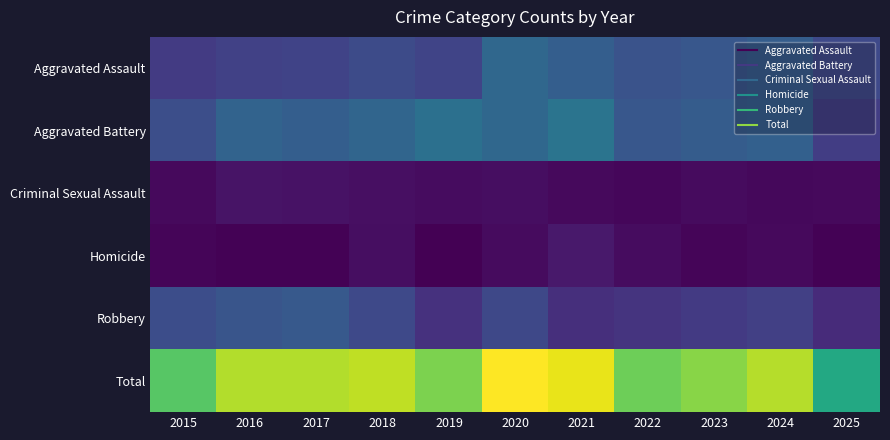

What is the difference between the highest and lowest values at 2019?

320